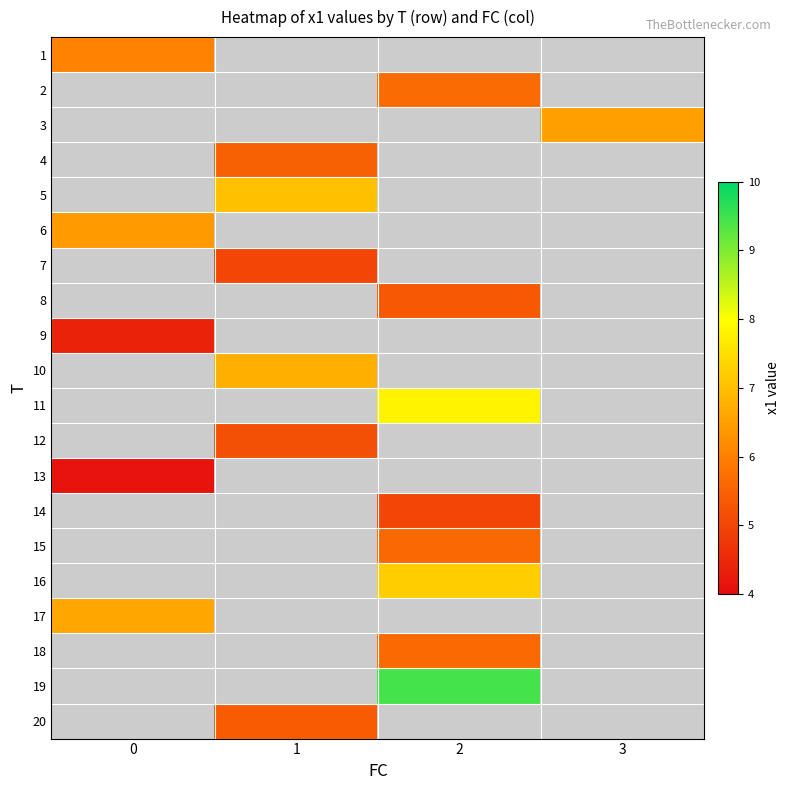

How many series are shown in this chart?

20